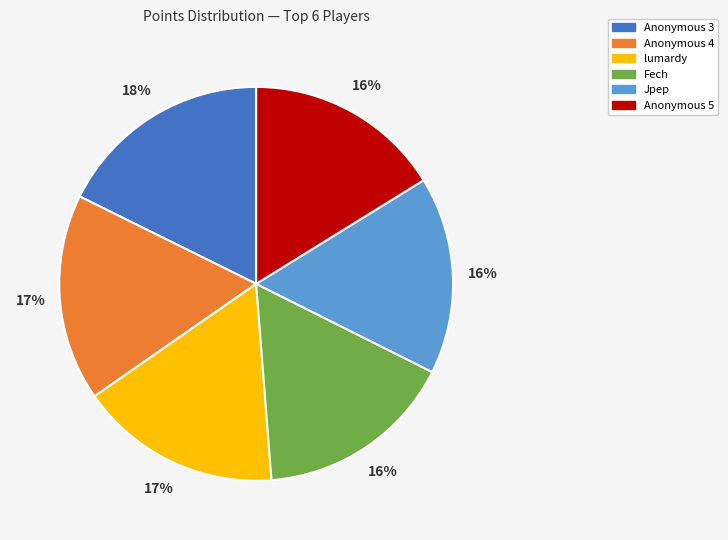

To the nearest percent, what is the difference between the largest and smallest slice percentages?

2%